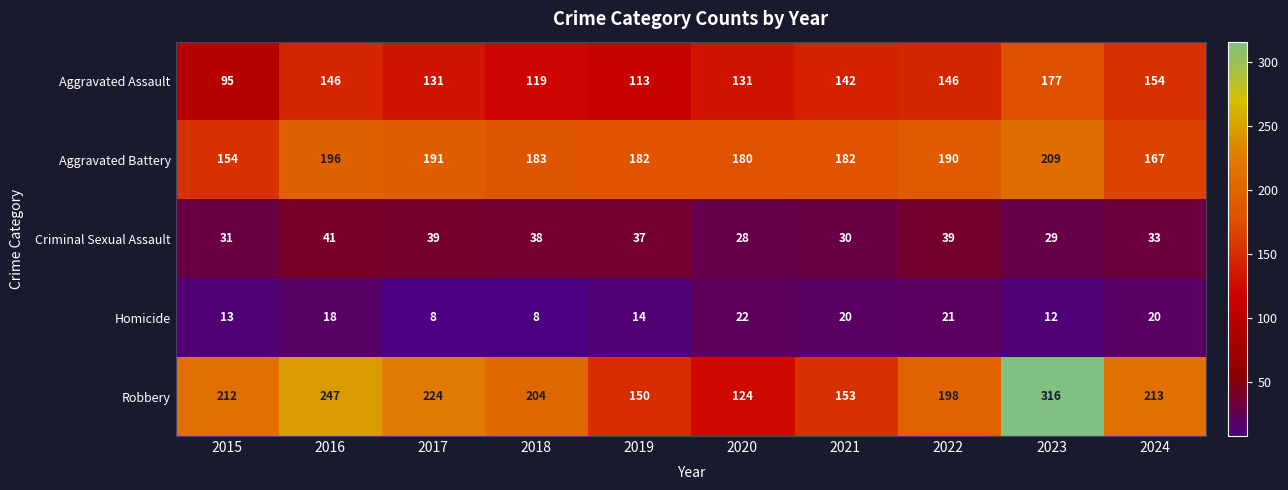

What is the difference between the highest and lowest values at 2024?

193